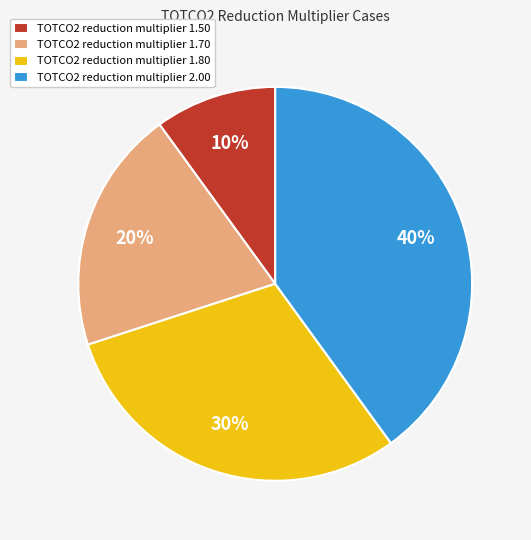

Combined, do TOTCO2 reduction multiplier 2.00 and TOTCO2 reduction multiplier 1.70 account for over 50%?

Yes